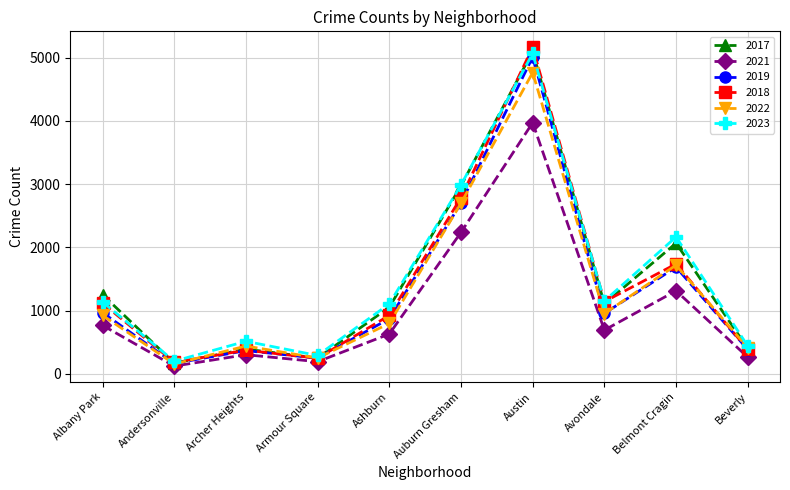

Which series has the largest range (max minus min)?

2018